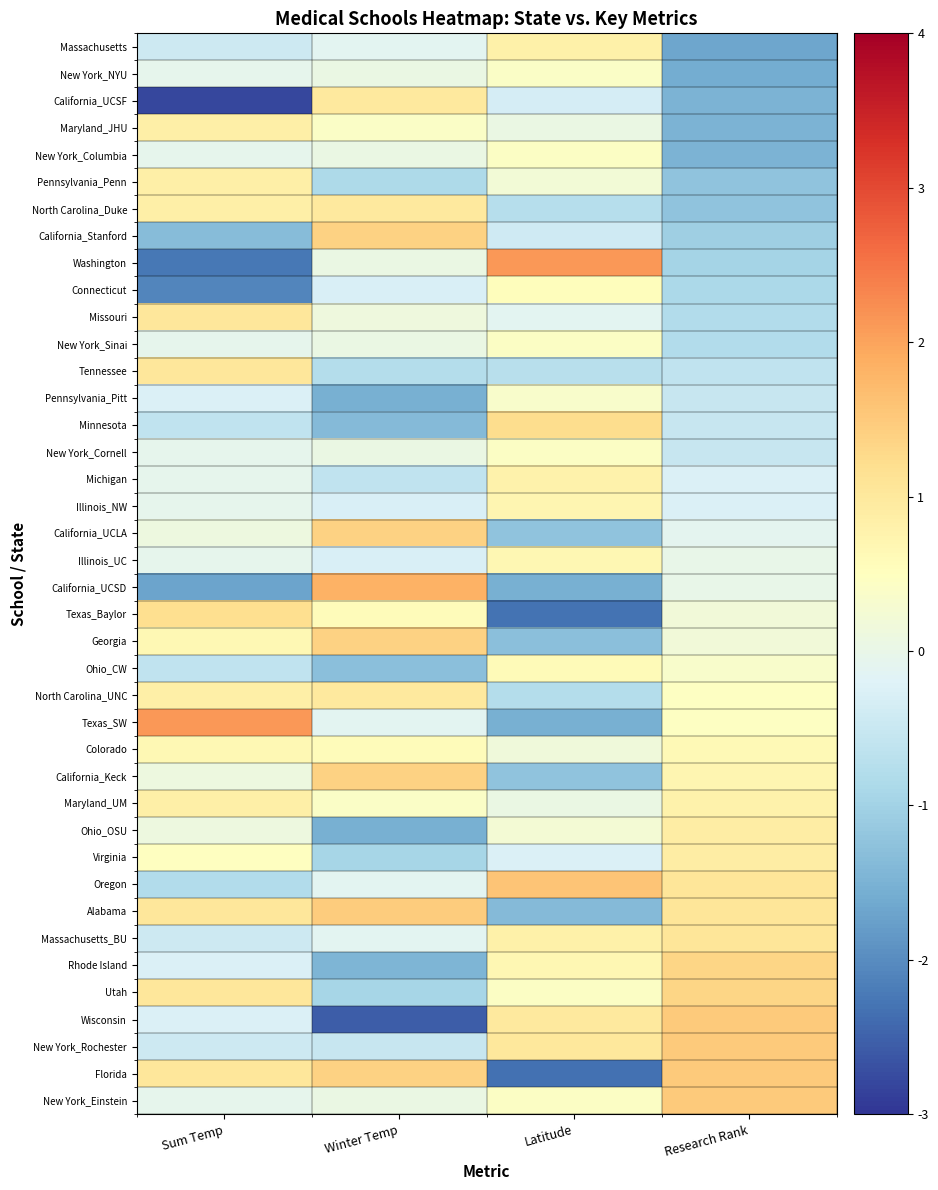

At which category is the sum across all series the highest?

Winter Temp